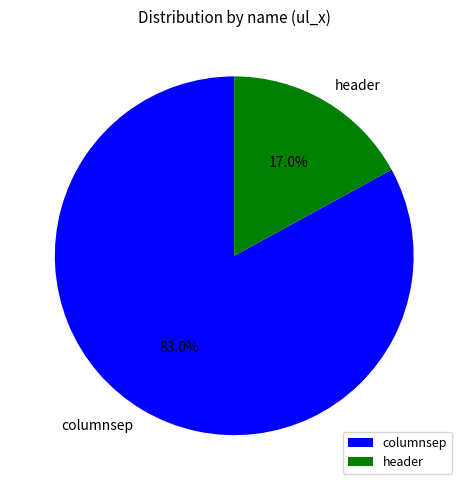

How many segments does this pie chart have?

2